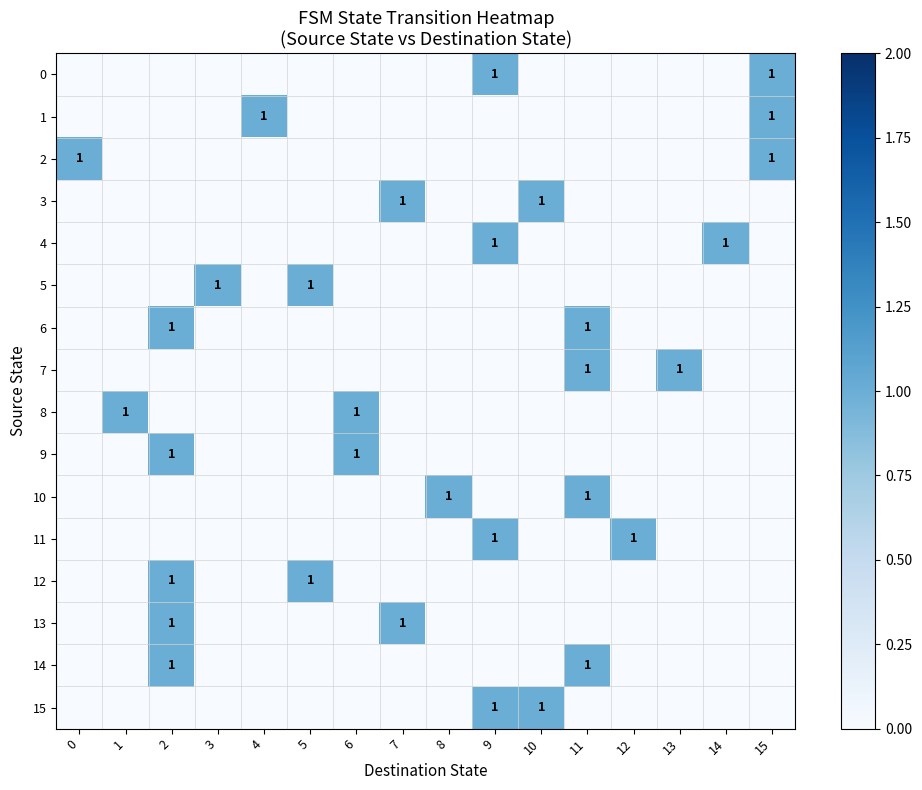

At which category is the sum across all series the highest?

2